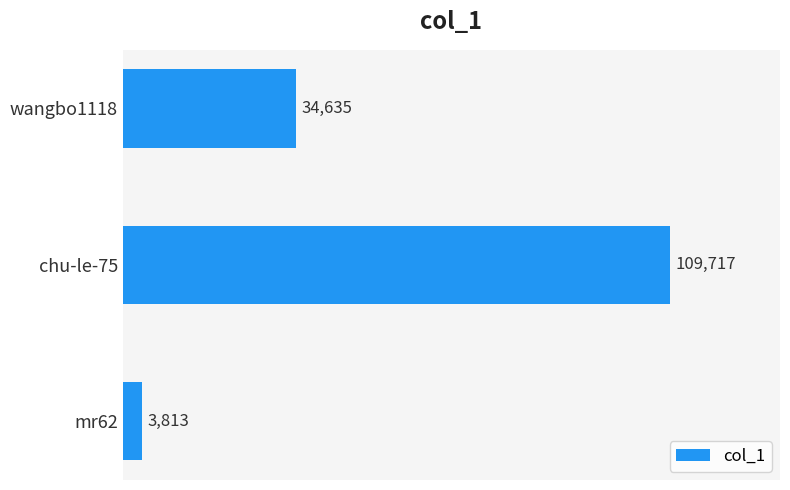

Rank the categories by value from highest to lowest.

chu-le-75, wangbo1118, mr62